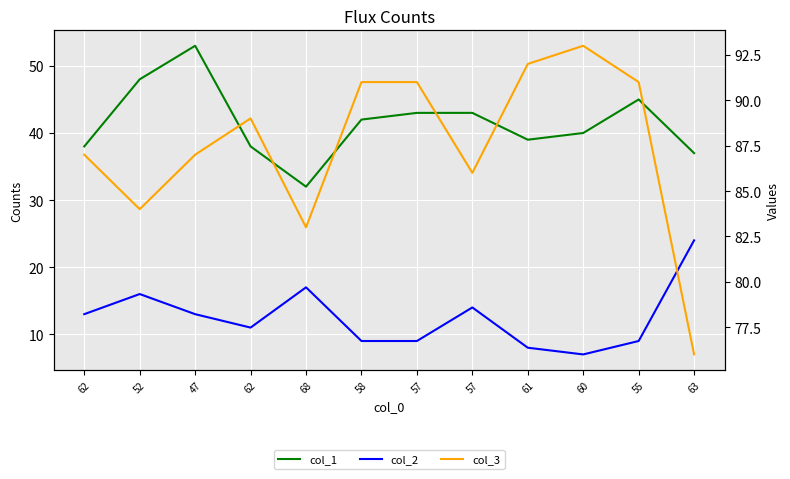

At how many categories does at least one series exceed 55?

12